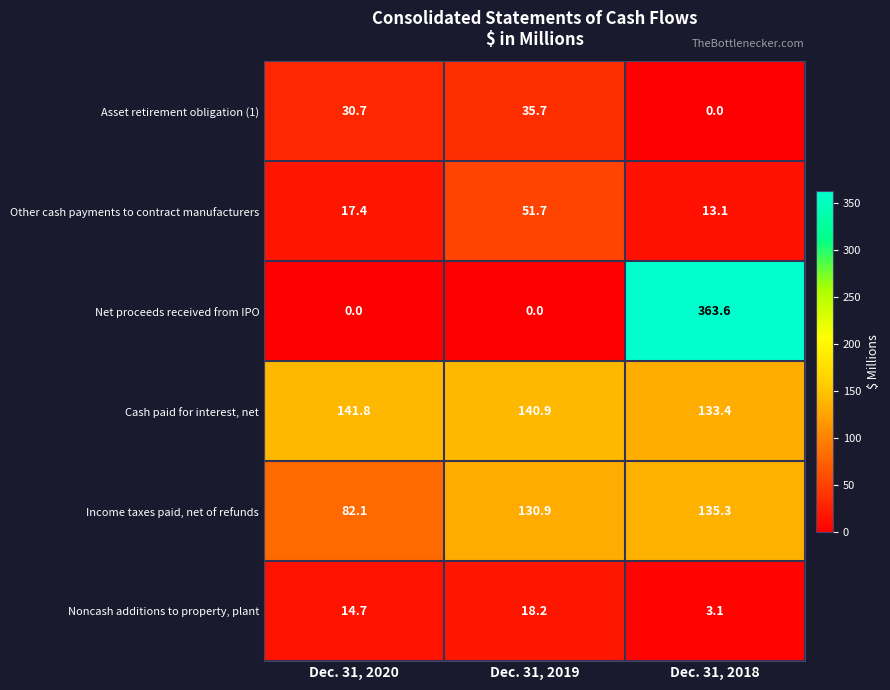

At which category does the chart reach its peak across all series?

Dec. 31, 2018